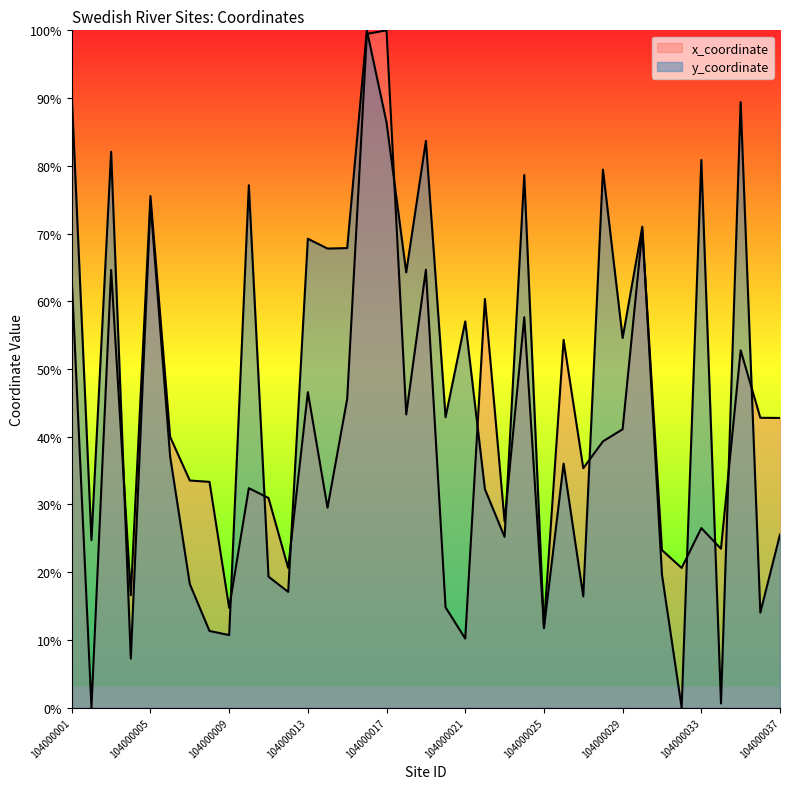

Which series has the largest range (max minus min)?

x_coordinate